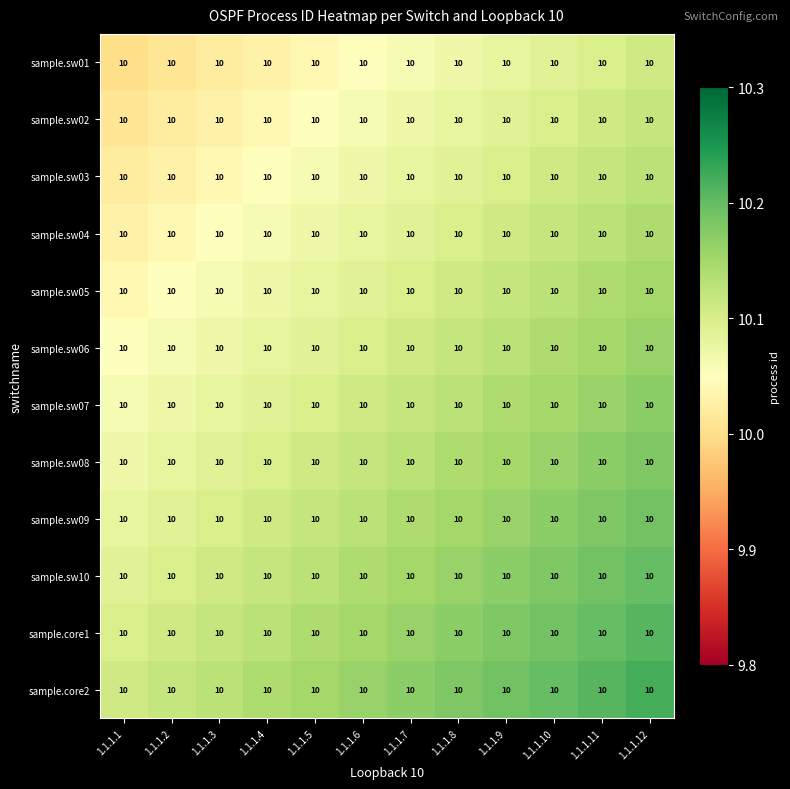

Count the sample.core2 values in the range 10 to 11.

12